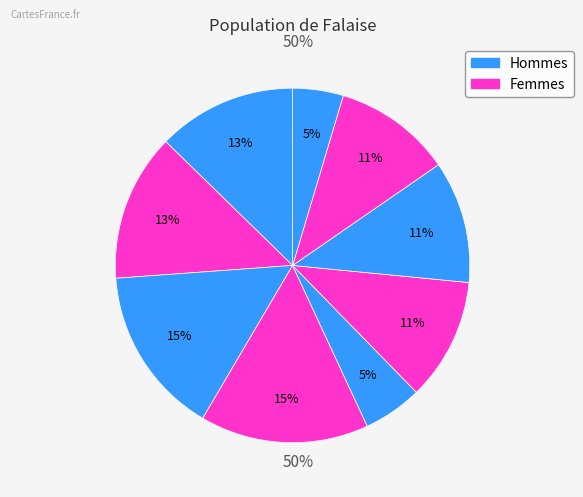

Is there any slice that represents more than half of the pie?

No